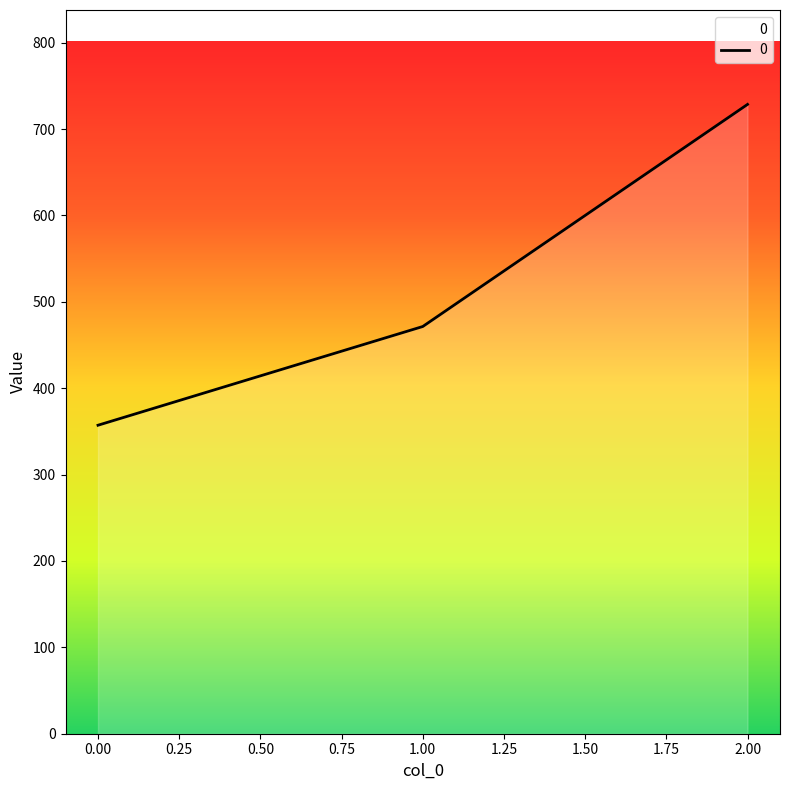

True or false: the data shows 357.1 at 0.00.

True